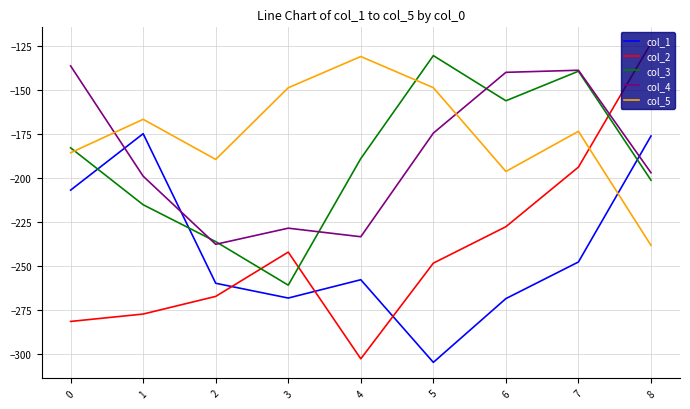

What is the approximate value of col_3 at 5?

-130.5